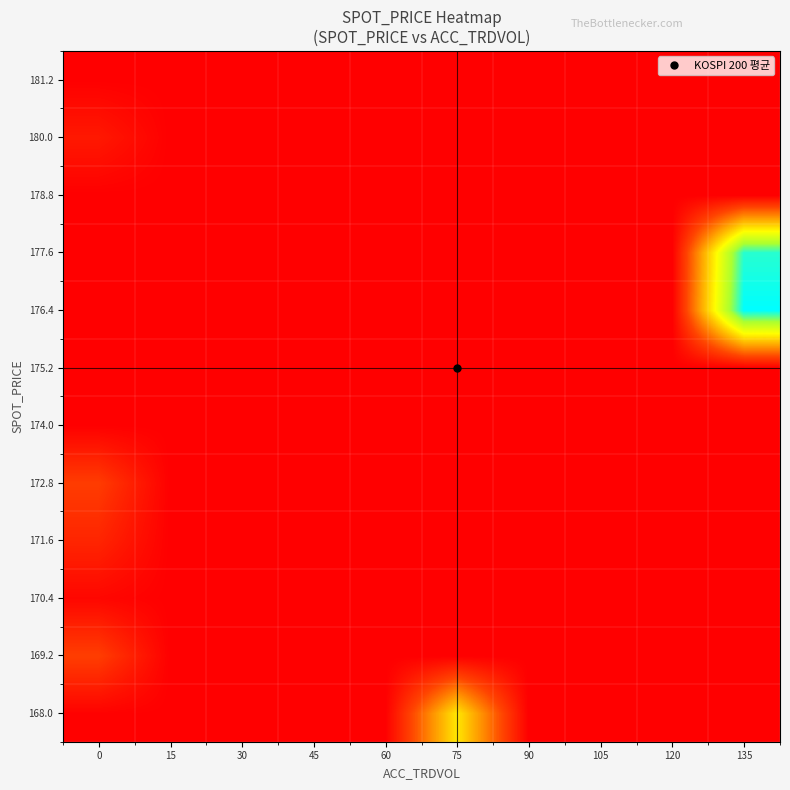

At which category does the chart reach its peak across all series?

135